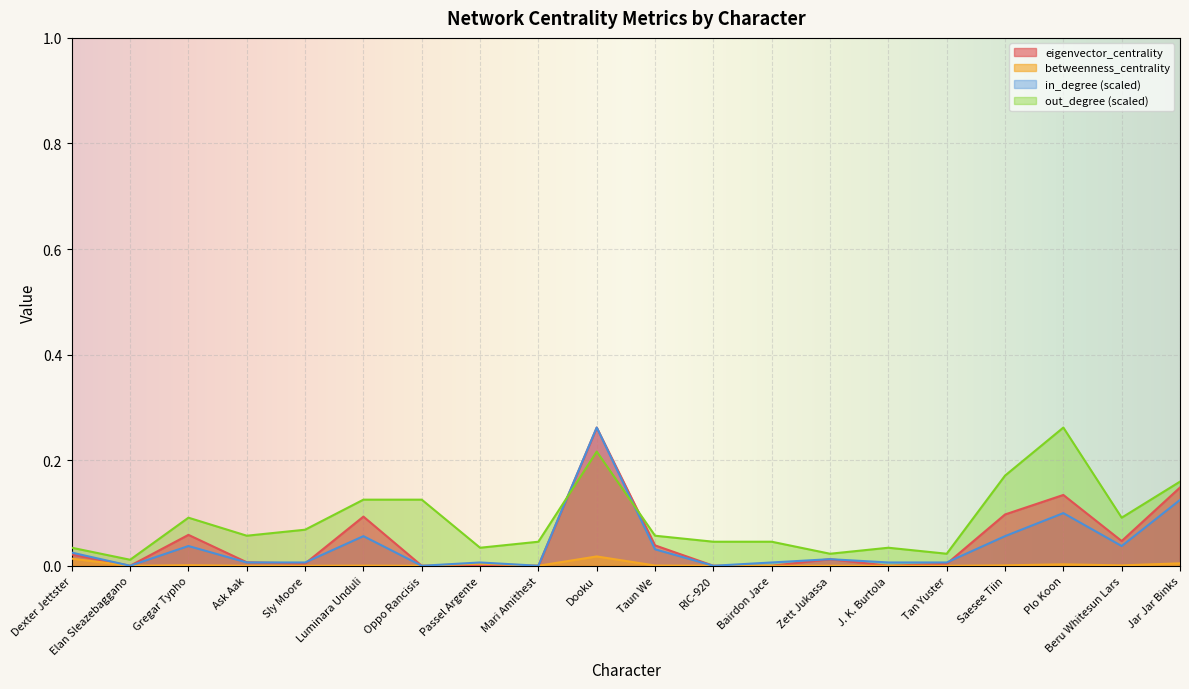

At which category is the sum across all series the highest?

Dooku